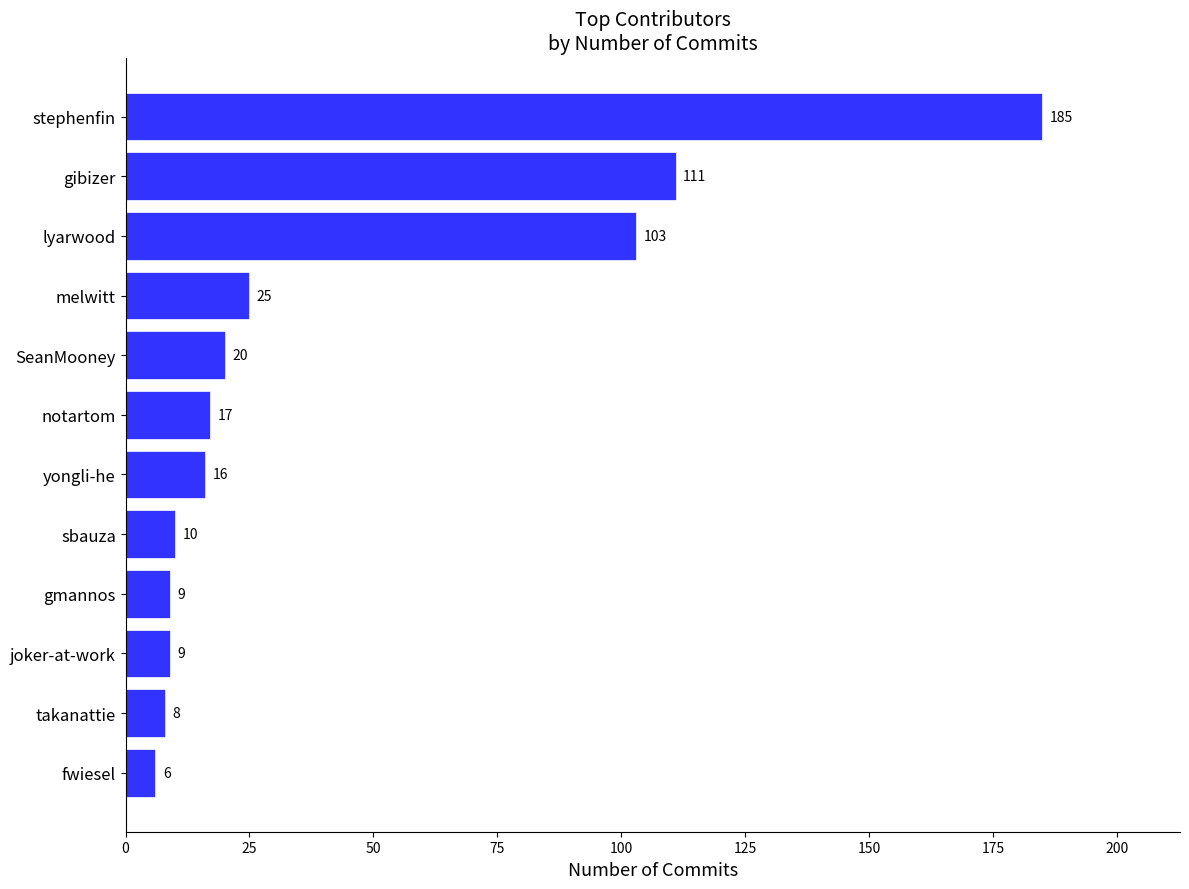

Approximately how many times larger is the value at stephenfin compared to melwitt?

7.4